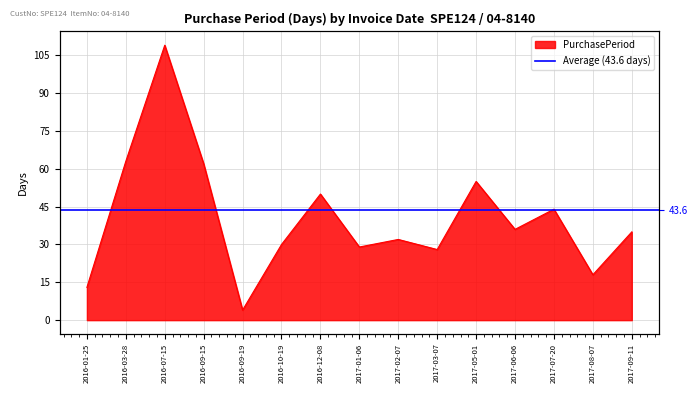

At which label is the value closest to 56?

2017-05-01